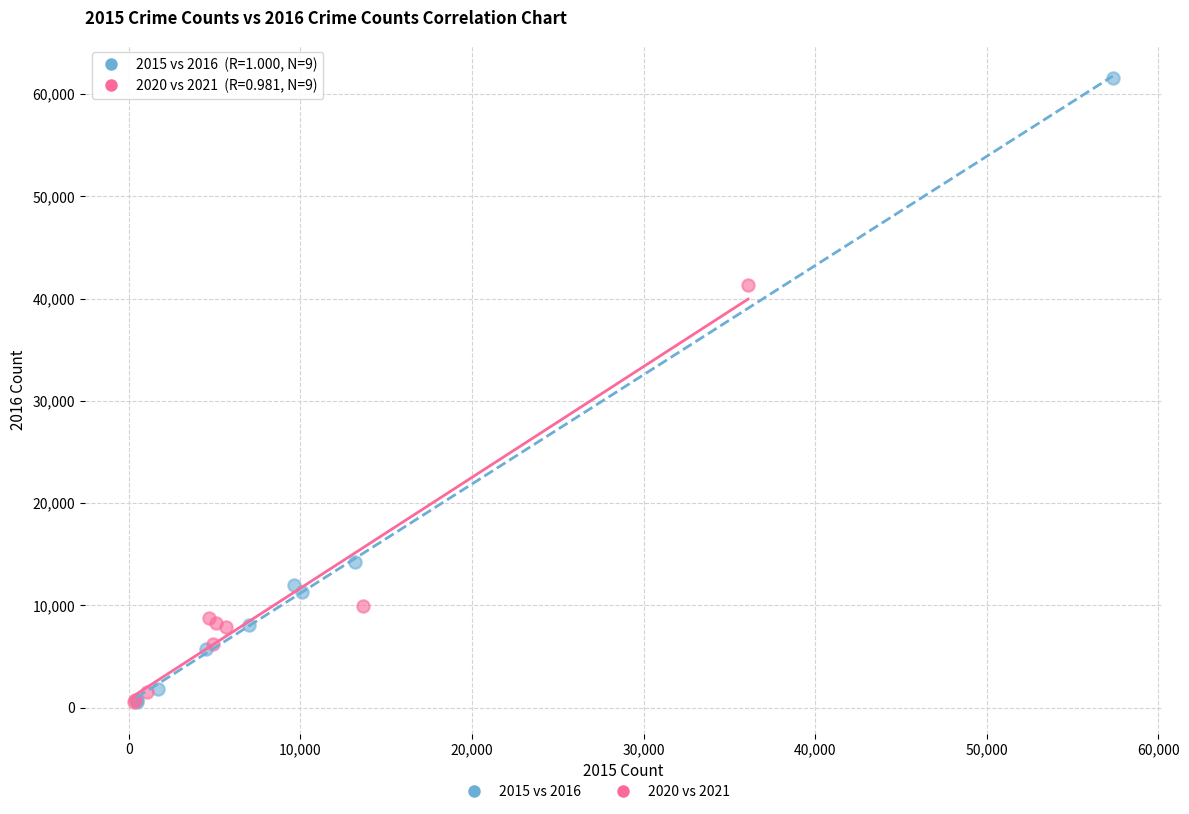

Which series contains the highest Y value?

2015 vs 2016